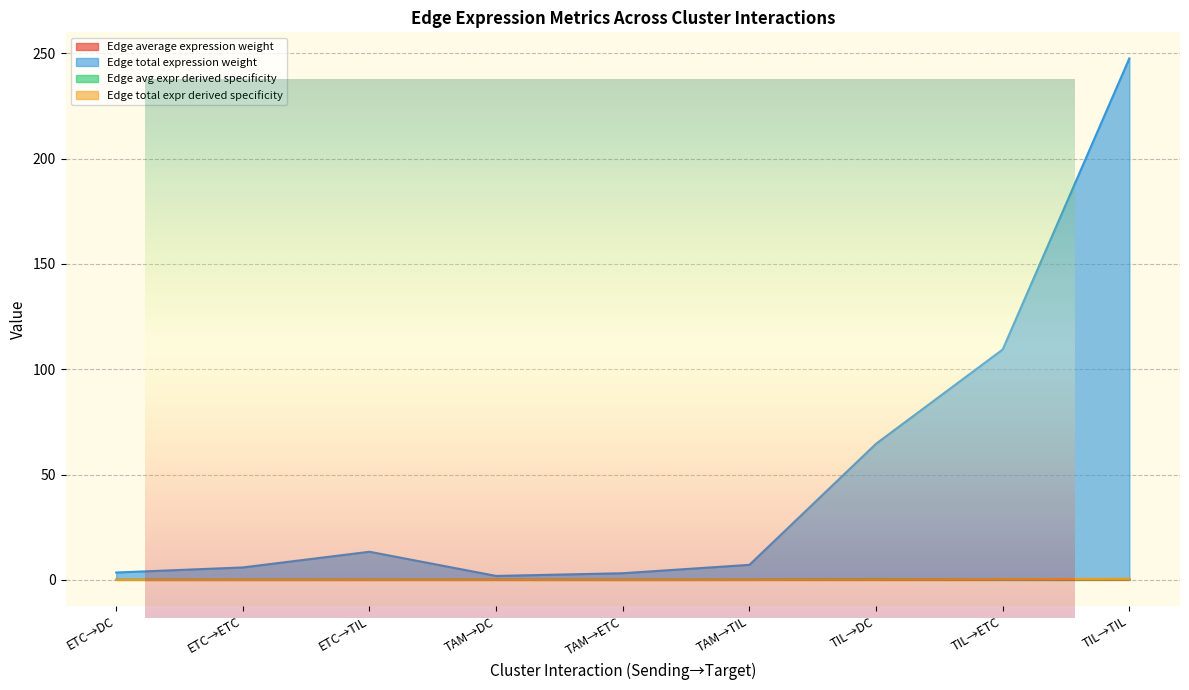

Where is the first local maximum for Edge avg expr derived specificity?

TAM→DC